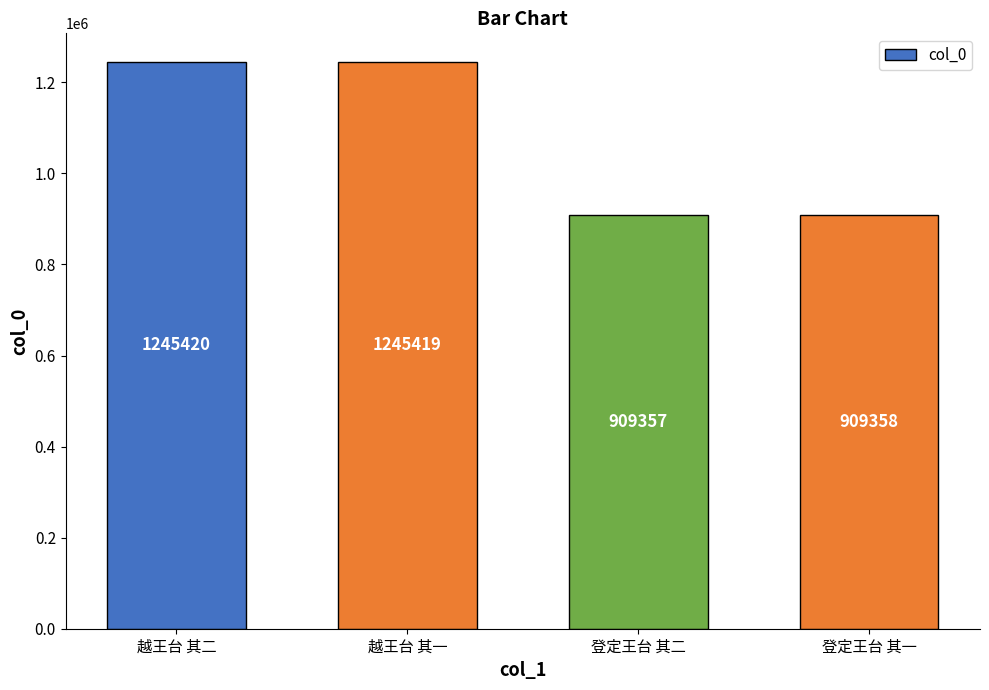

Count the number of data series in this chart.

1